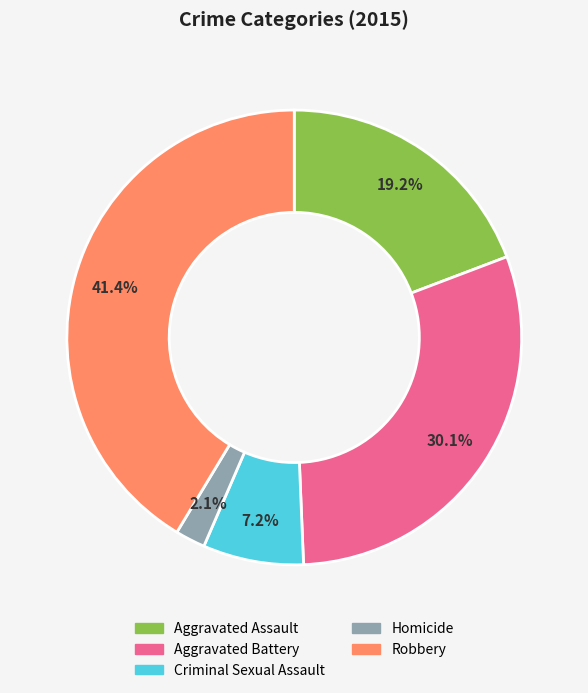

To the nearest percent, what is the combined percentage of Criminal Sexual Assault and Homicide?

9%